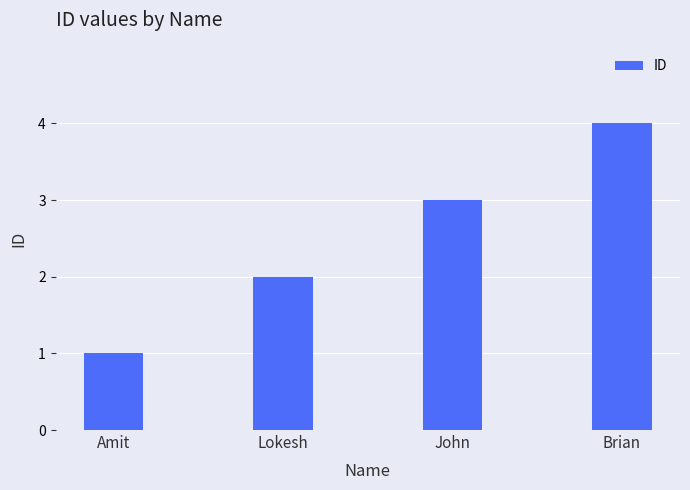

The value at Lokesh is 1. True or false?

False